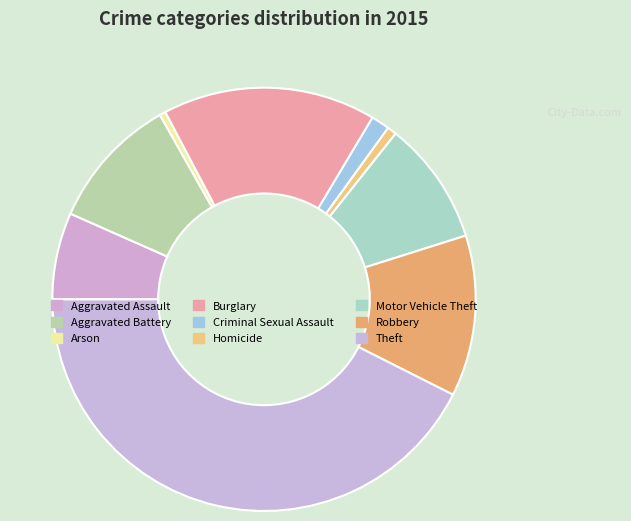

How many segments does this pie chart have?

9